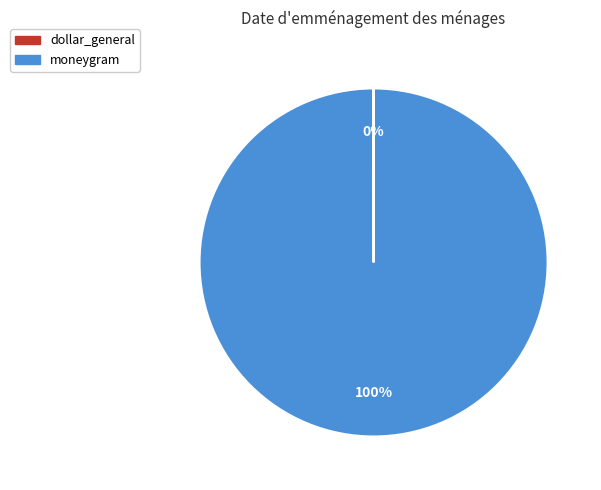

Which category has the biggest portion of the pie?

moneygram